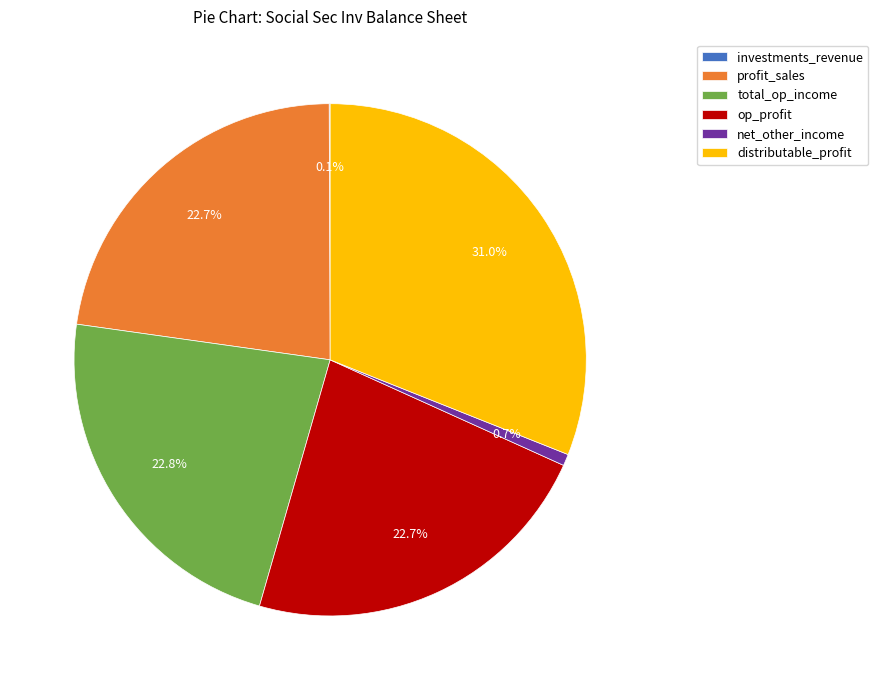

How much of the chart is everything except op_profit?

77.3%